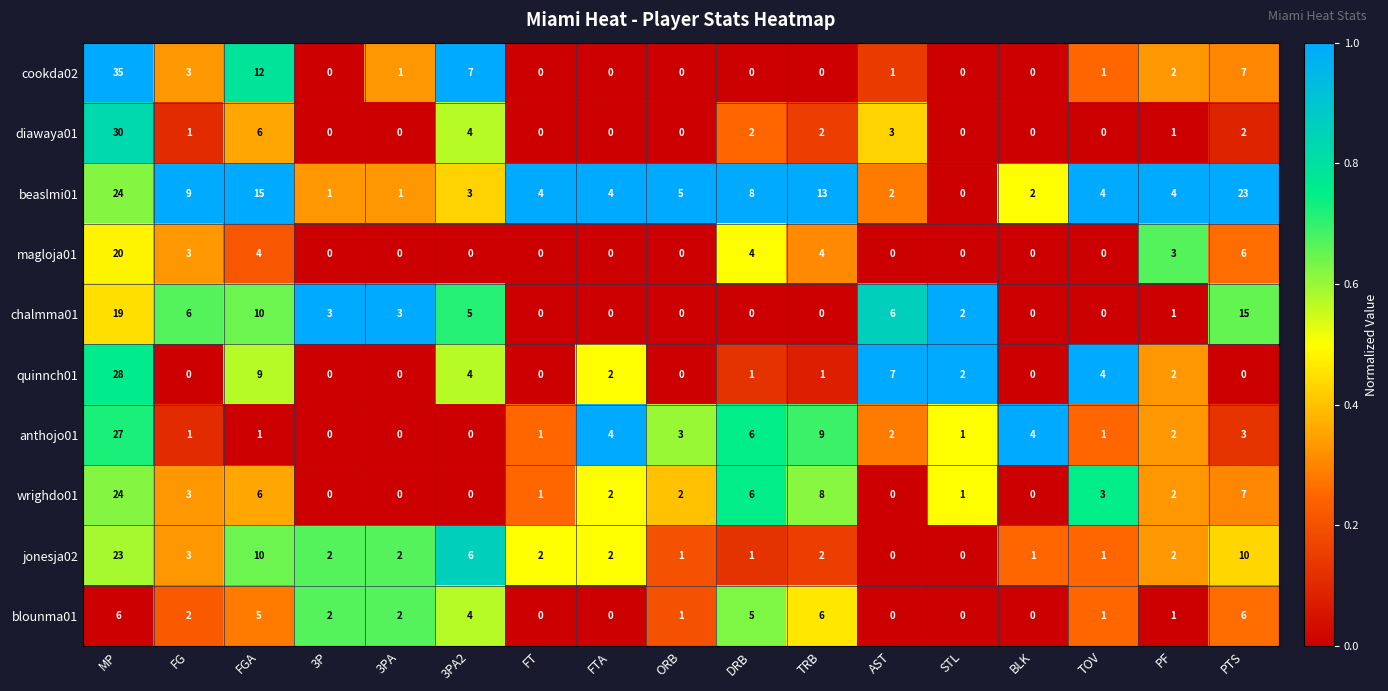

The value of cookda02 at FT is 15. True or false?

False